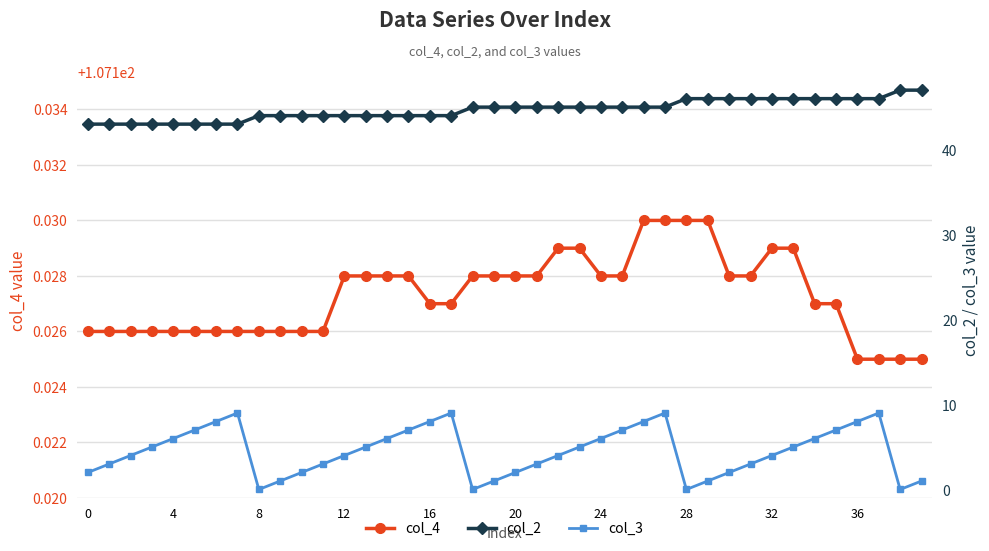

What is the average value of the col_2 series?

44.7